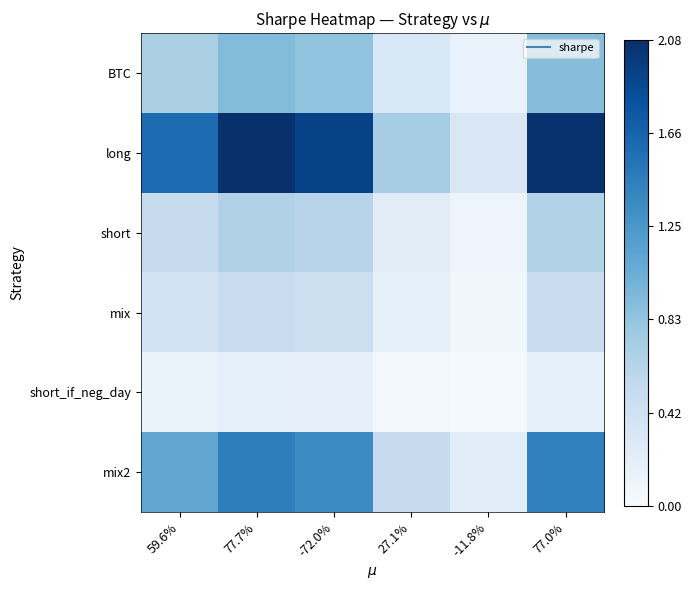

Which series has the largest total across all categories?

long